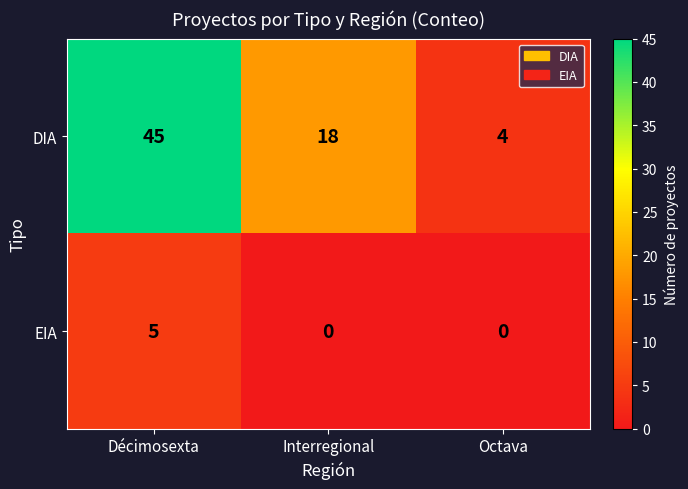

Reading right to left, list all the values displayed in this chart.

DIA: 4	18	45
EIA: 0	0	5